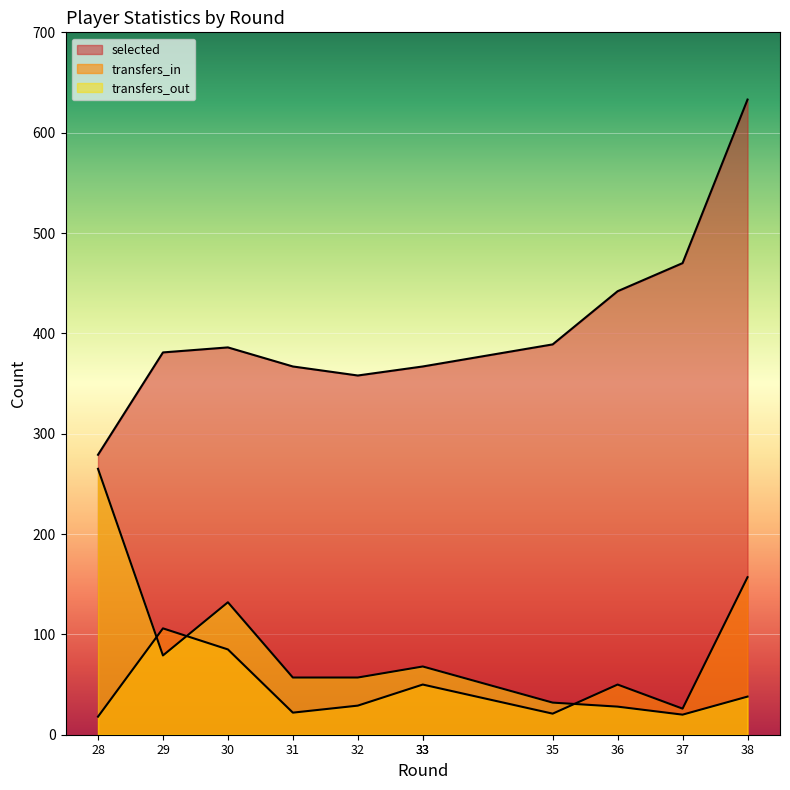

Read the transfers_in value at 36, to the nearest 5.

50